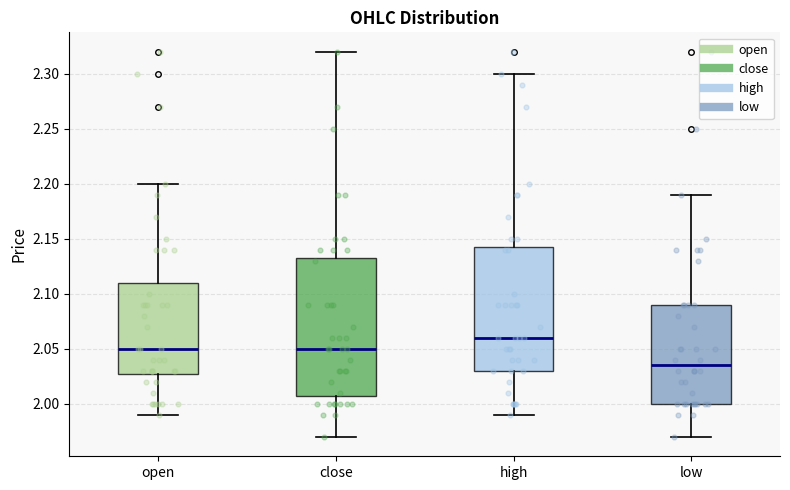

Reading left to right, transcribe this box plot: for each box, give where its median line is, the range the box spans, and where its two whiskers end, as read against the y-axis. The values are not printed on the chart, so give them approximately, as read against the axis.

open: median 2.050, box 2.030 to 2.110, whiskers 1.990 to 2.200
close: median 2.050, box 2.010 to 2.135, whiskers 1.970 to 2.320
high: median 2.060, box 2.030 to 2.145, whiskers 1.990 to 2.300
low: median 2.035, box 2.000 to 2.090, whiskers 1.970 to 2.190